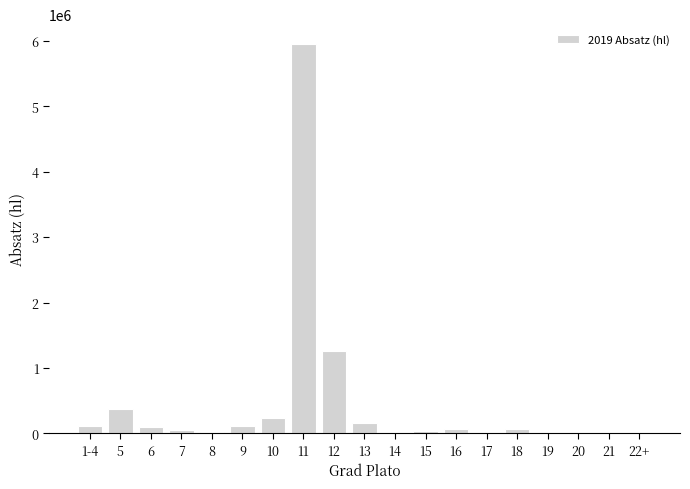

Is it true that the value at 11 is 5956401.8?

True